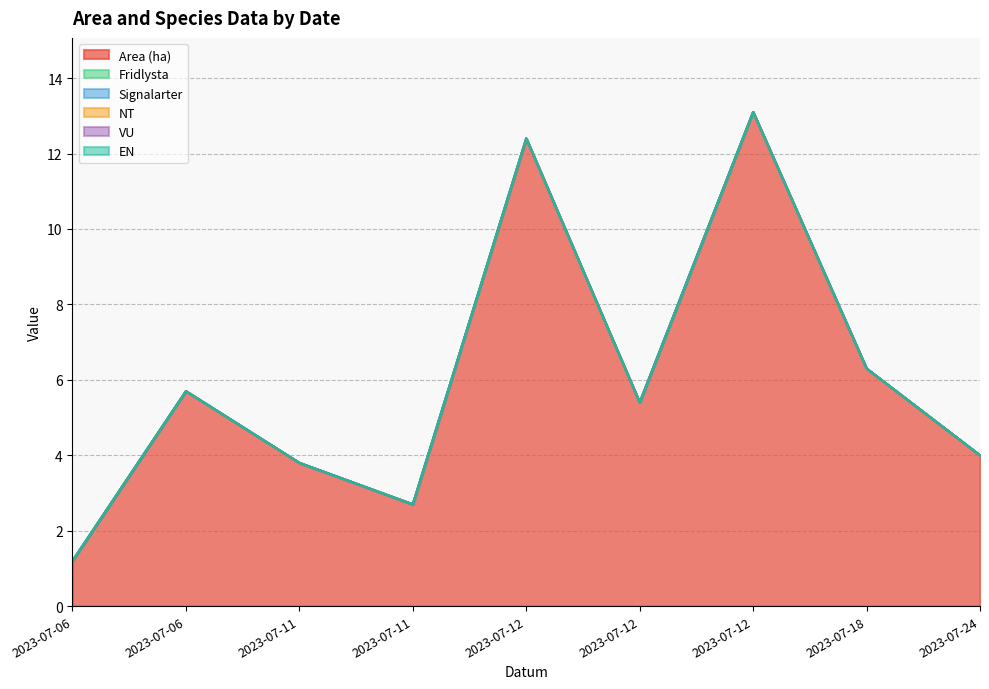

True or false: VU has more than 0 points higher than both neighbors.

False